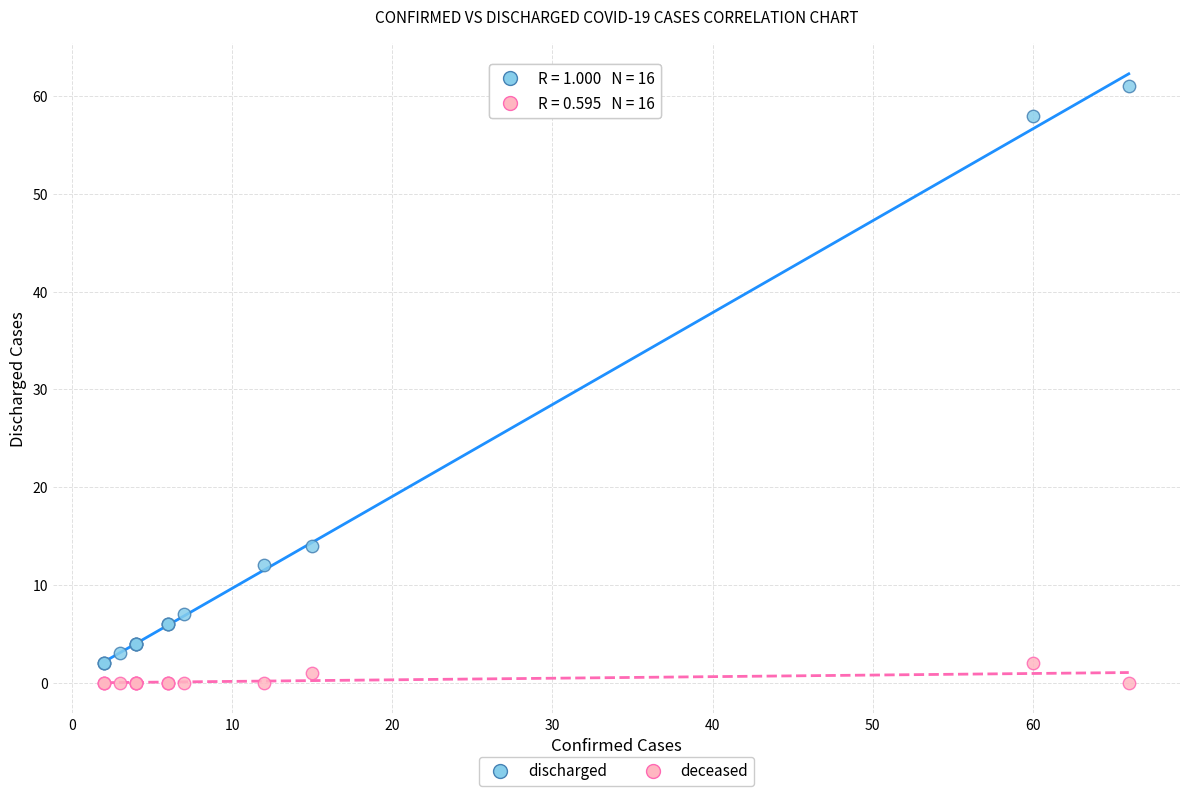

Across all series, what Y value is closest to 30?

14